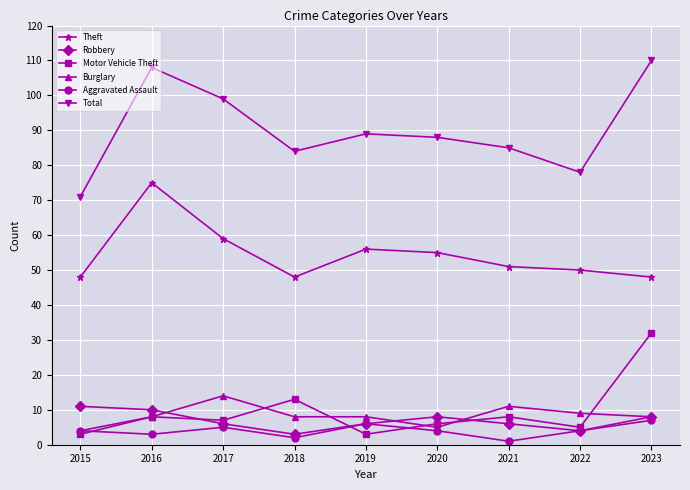

Count the number of data series in this chart.

6